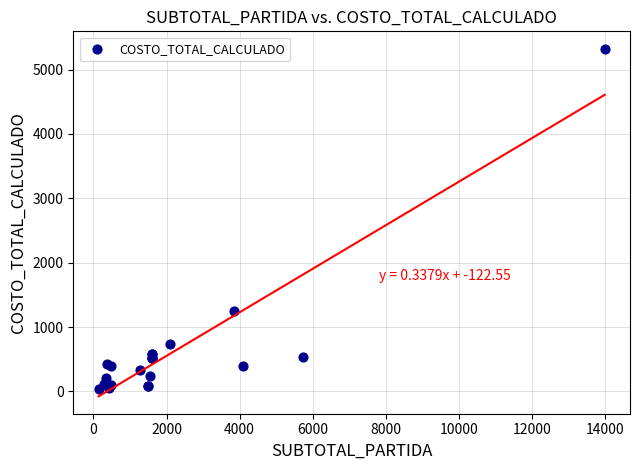

What Y value in the scatter plot is closest to 2681?

1243.7